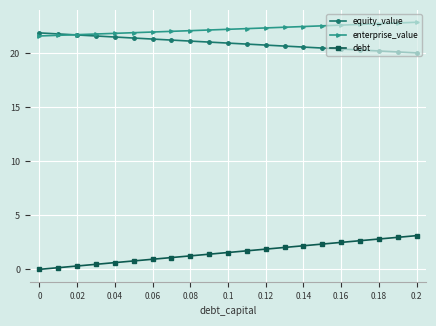

At how many categories does at least one series exceed 9?

21